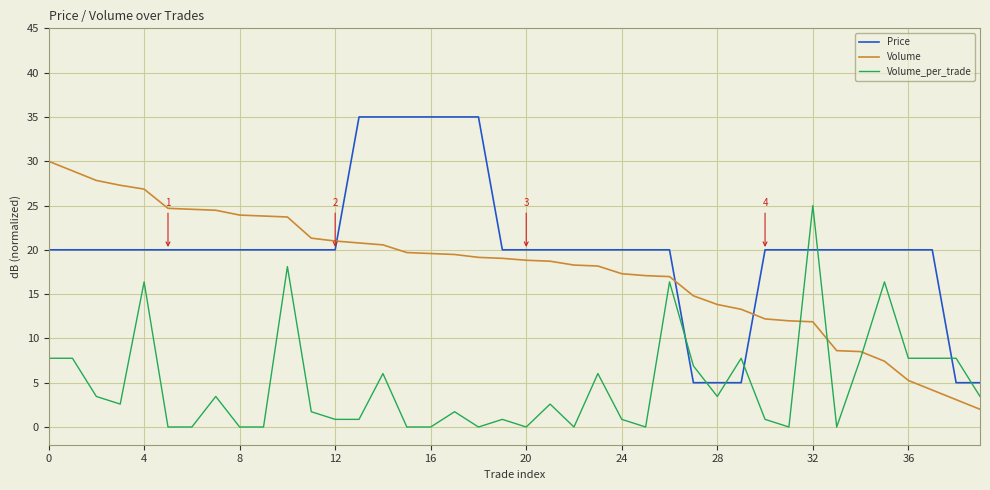

After their last crossing, which series has the higher values: Price or Volume_per_trade?

Price